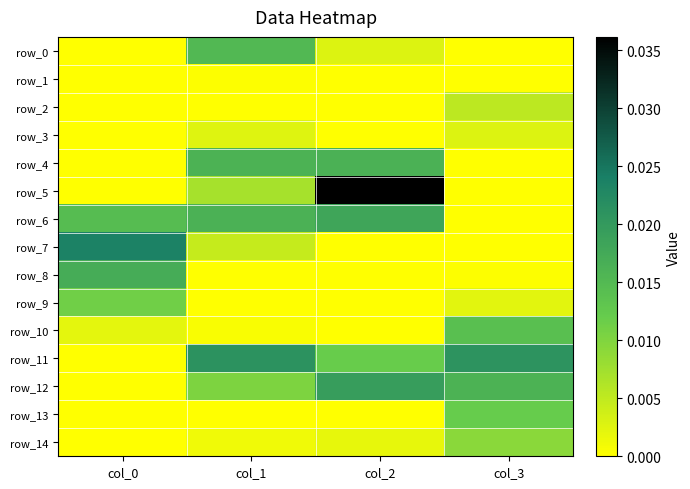

How many data points in row_2 are above 0?

2